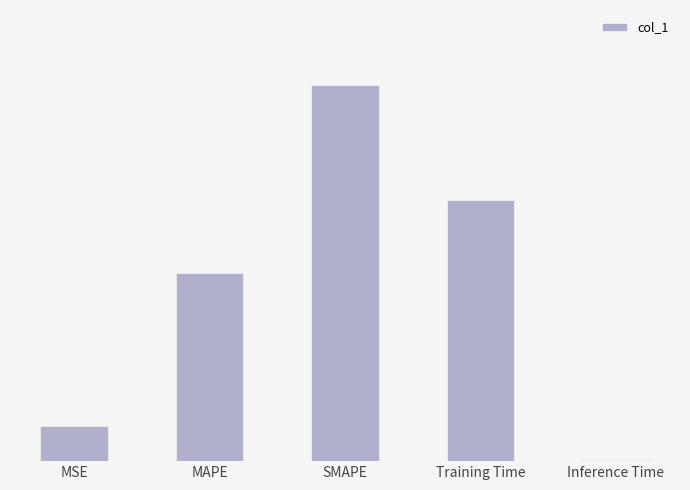

Does the chart contain any negative values?

No